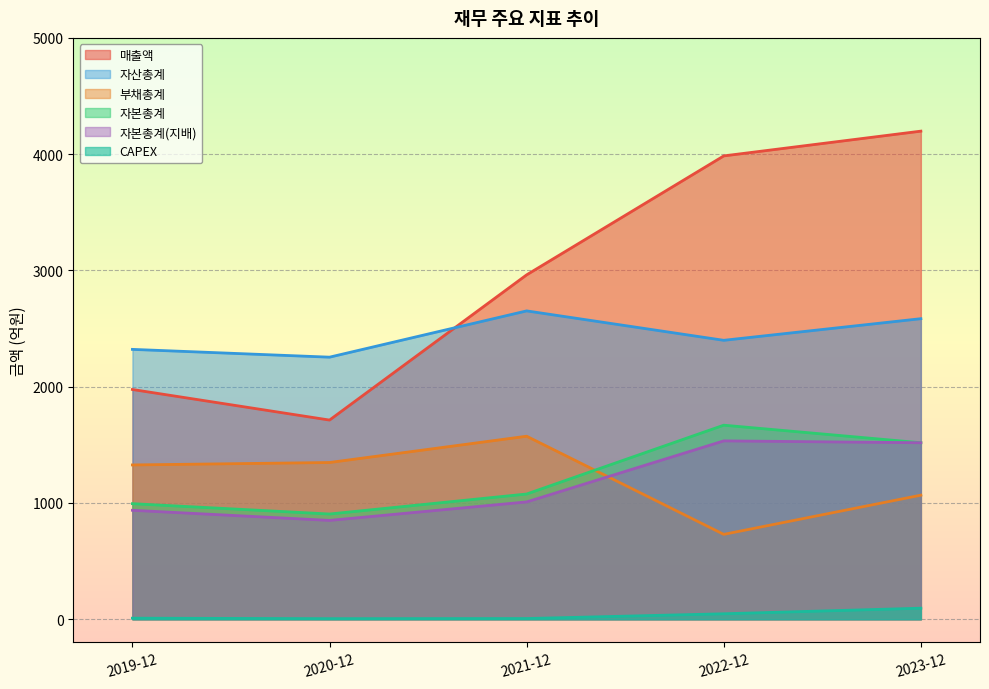

Is the value of 매출액 at 2020-12 greater than the value of 자본총계 at 2020-12?

Yes